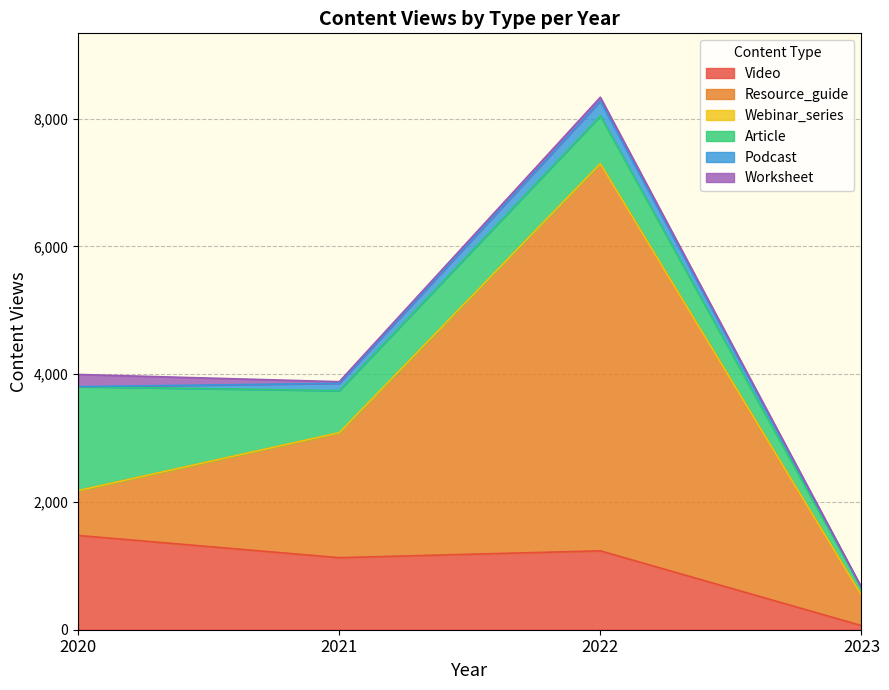

Read the Resource_guide value at 2022, to the nearest 100.

6100